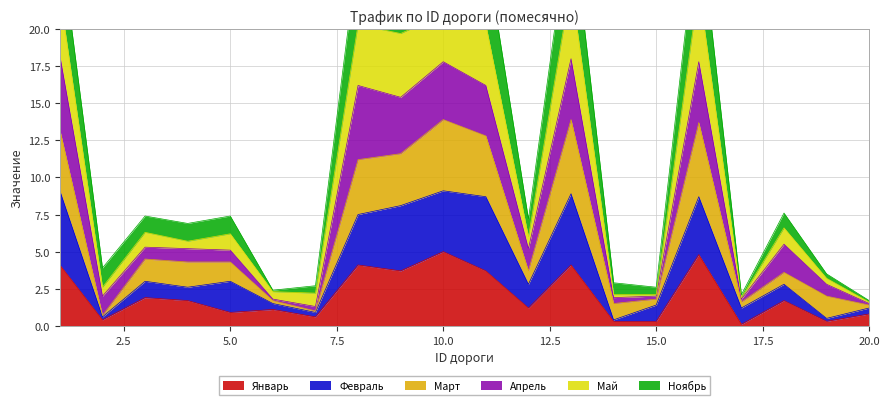

True or false: Январь has a value of 5.3 at 8.

False